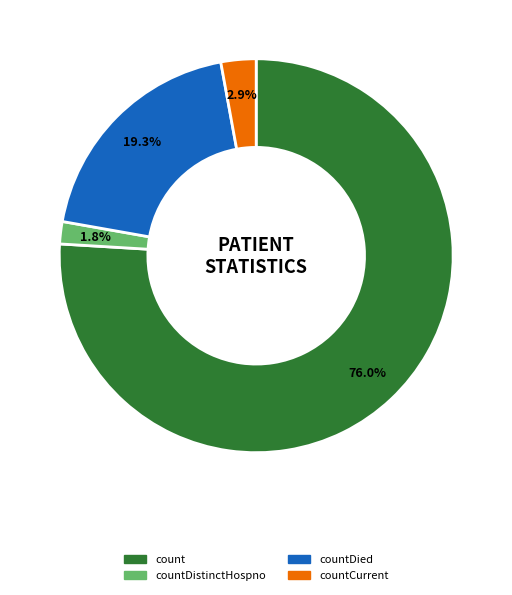

How many segments does this pie chart have?

4